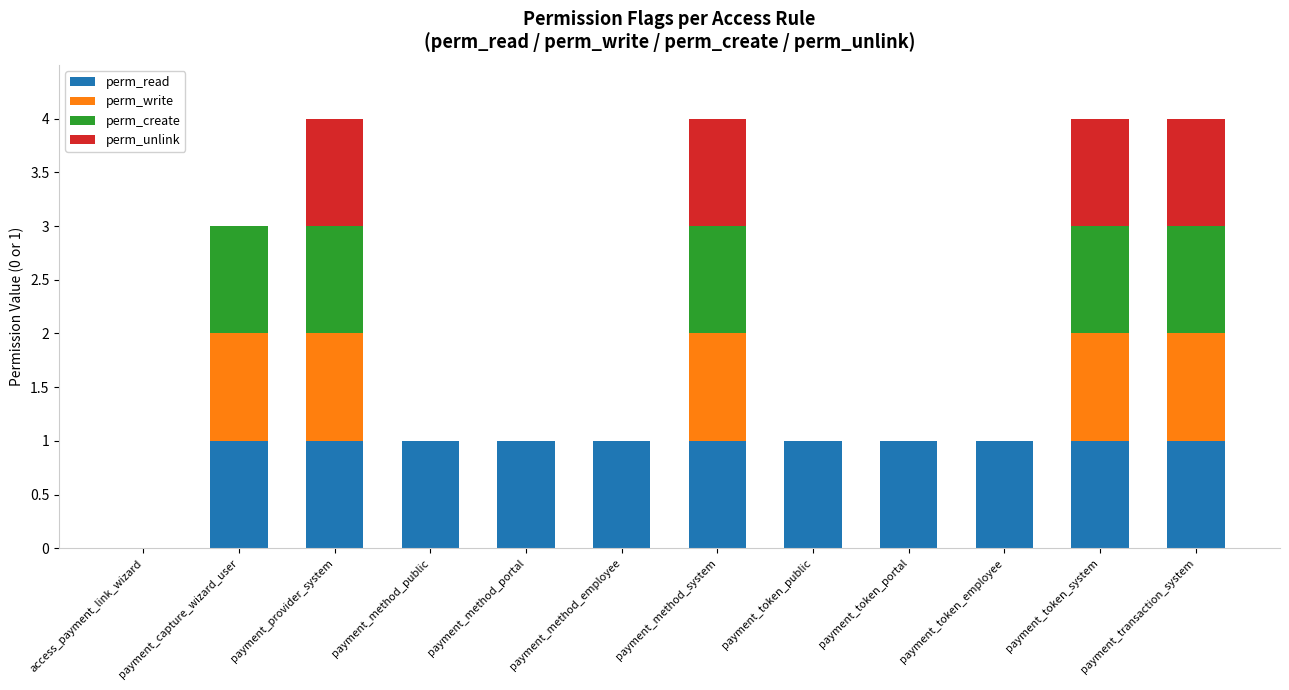

The value of perm_read at payment_capture_wizard_user is 1. True or false?

True